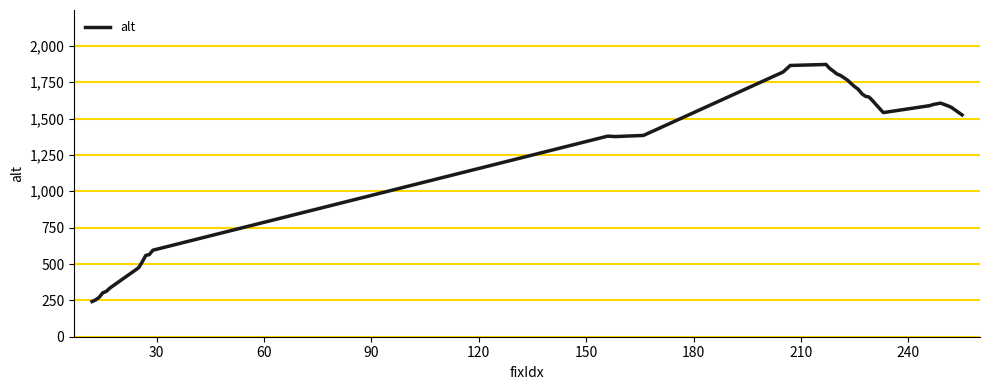

What is the smallest value displayed?

242